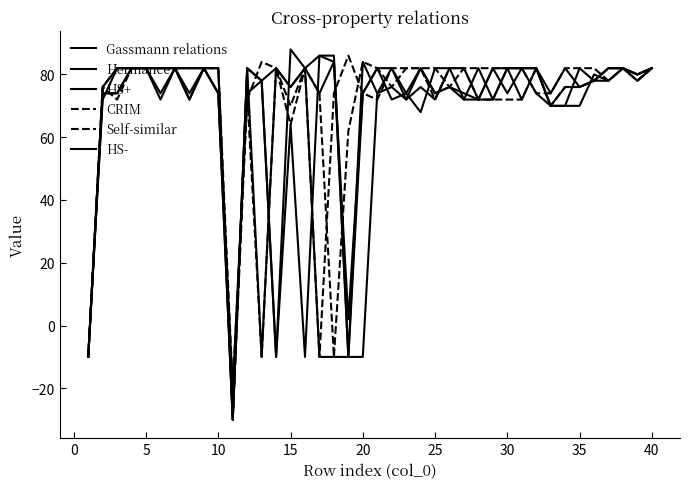

In CRIM, how many points are lower than both neighbors (excluding endpoints)?

7